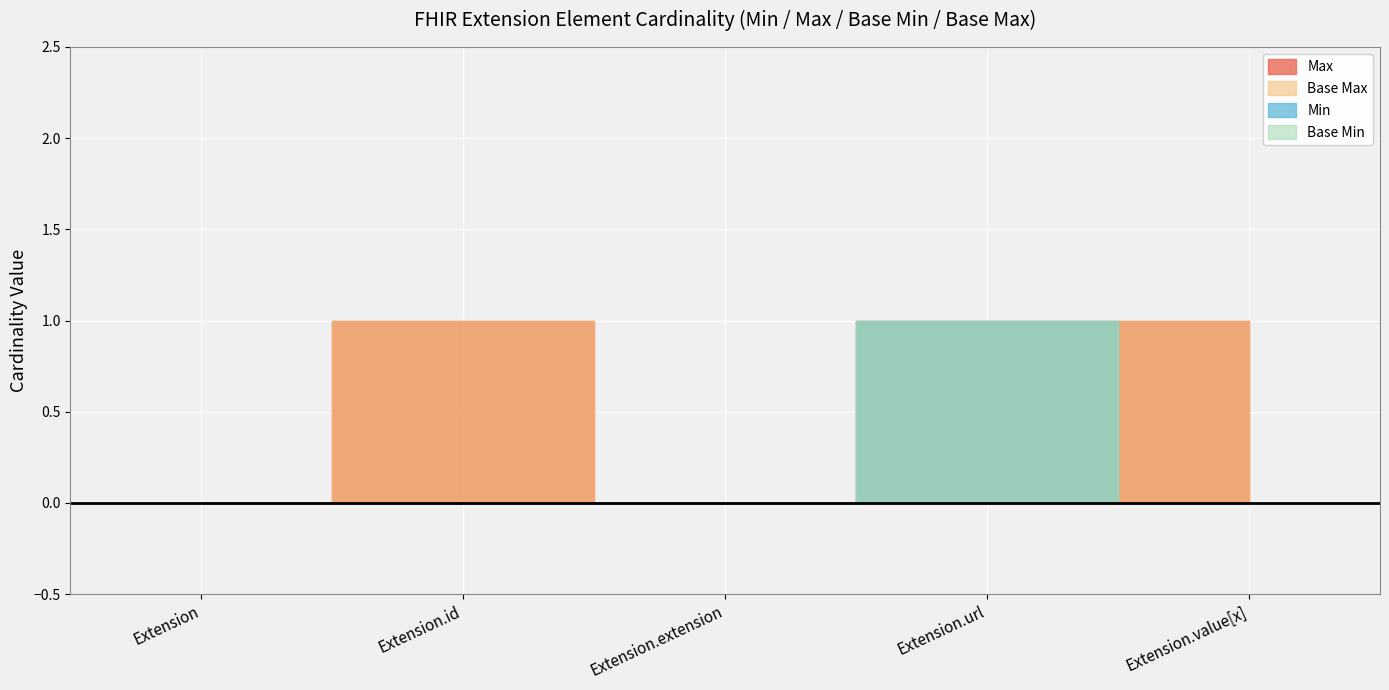

In Min, how many points are higher than both neighbors (excluding endpoints)?

1